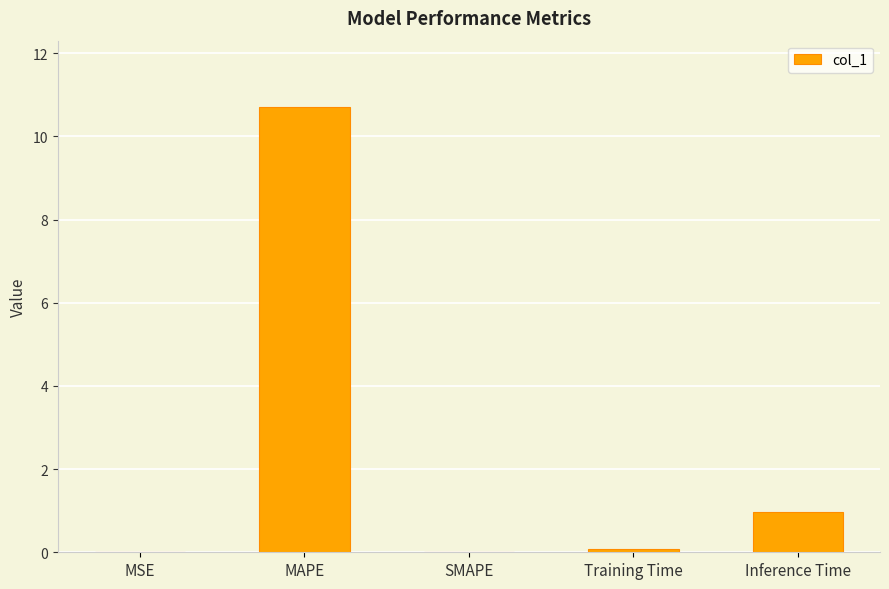

What is the sum of all values?

11.8